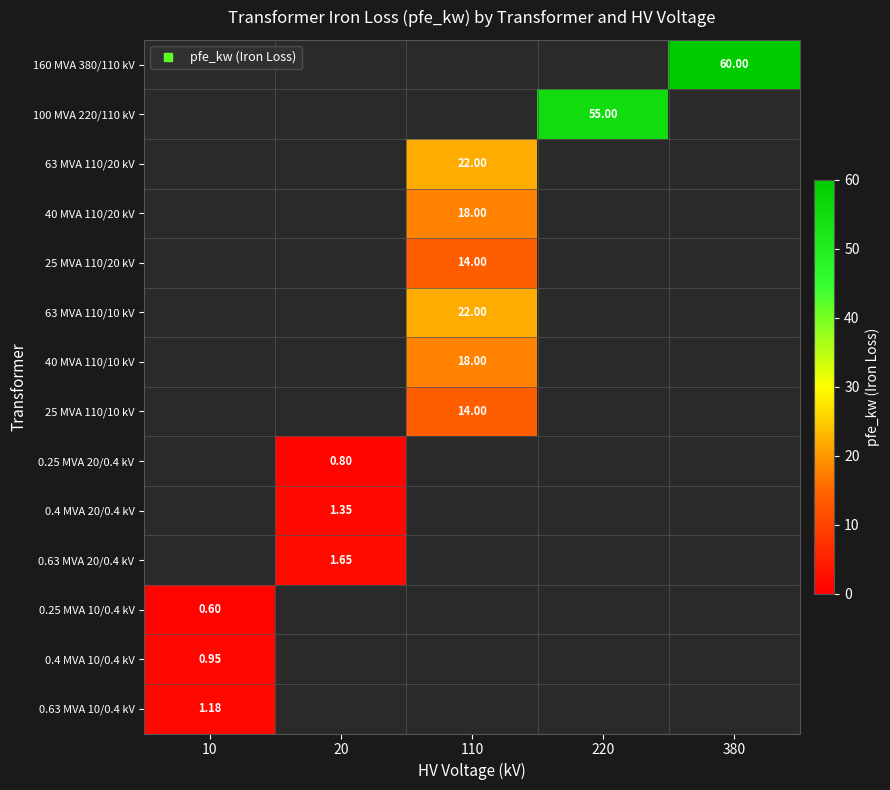

List the series in order of their peak value, lowest first.

0.25 MVA 10/0.4 kV, 0.25 MVA 20/0.4 kV, 0.4 MVA 10/0.4 kV, 0.63 MVA 10/0.4 kV, 0.4 MVA 20/0.4 kV, 0.63 MVA 20/0.4 kV, 25 MVA 110/20 kV, 25 MVA 110/10 kV, 40 MVA 110/20 kV, 40 MVA 110/10 kV, 63 MVA 110/20 kV, 63 MVA 110/10 kV, 100 MVA 220/110 kV, 160 MVA 380/110 kV